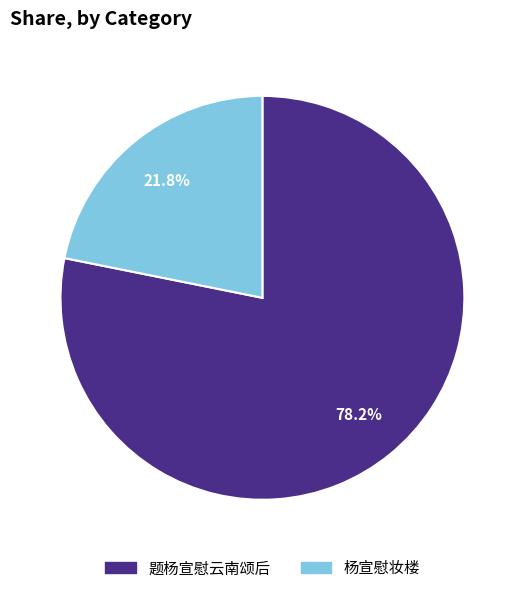

Combined, what portion of the pie is 杨宣慰妆楼 and 题杨宣慰云南颂后?

100.0%